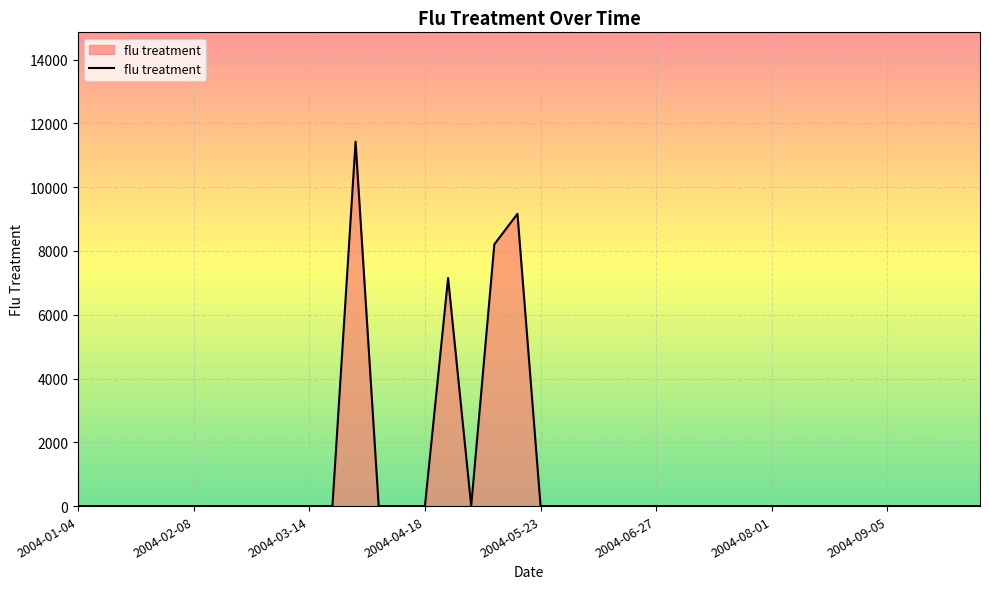

How many categories are shown in the chart?

40